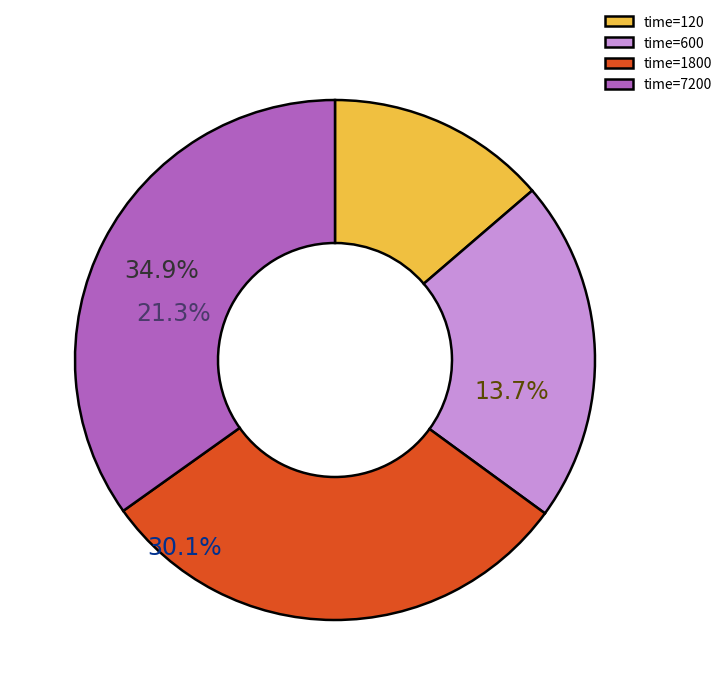

Between 600 and 1800, which is larger?

1800